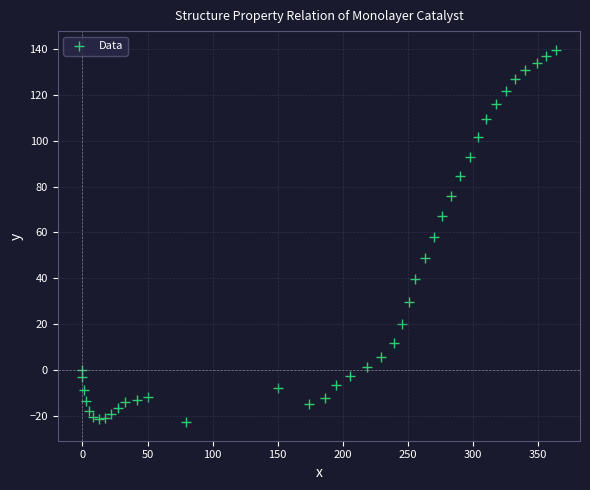

What is the range of X values (max minus min)?

364.7